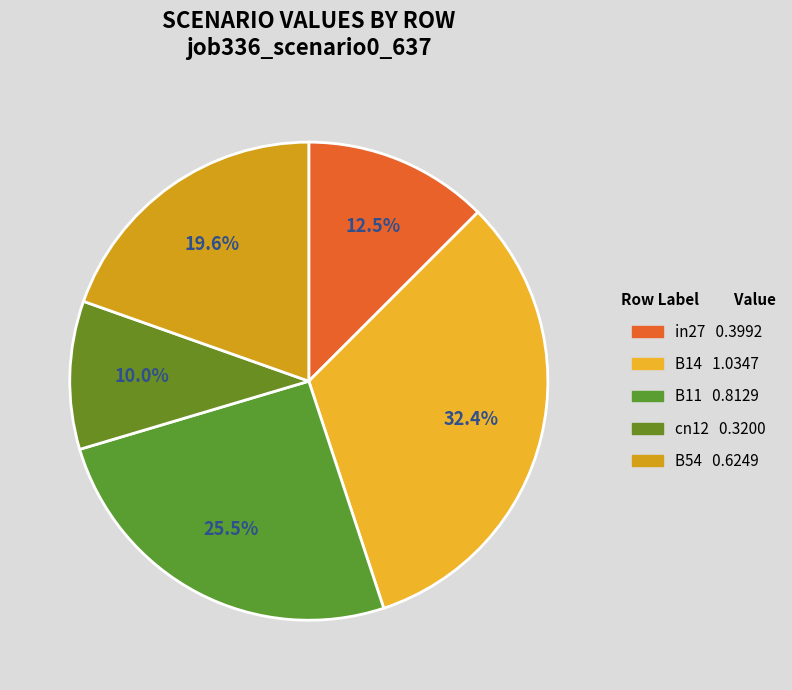

What percentage is the cn12 slice, to the nearest percent?

10%